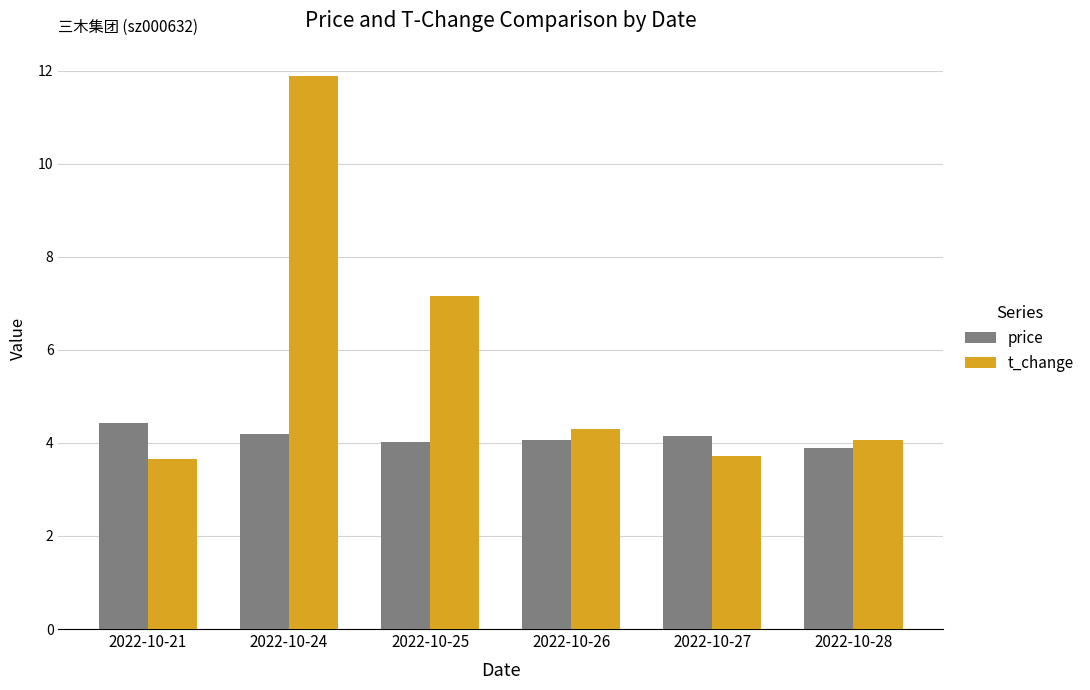

List the series in order of their peak value, lowest first.

price, t_change